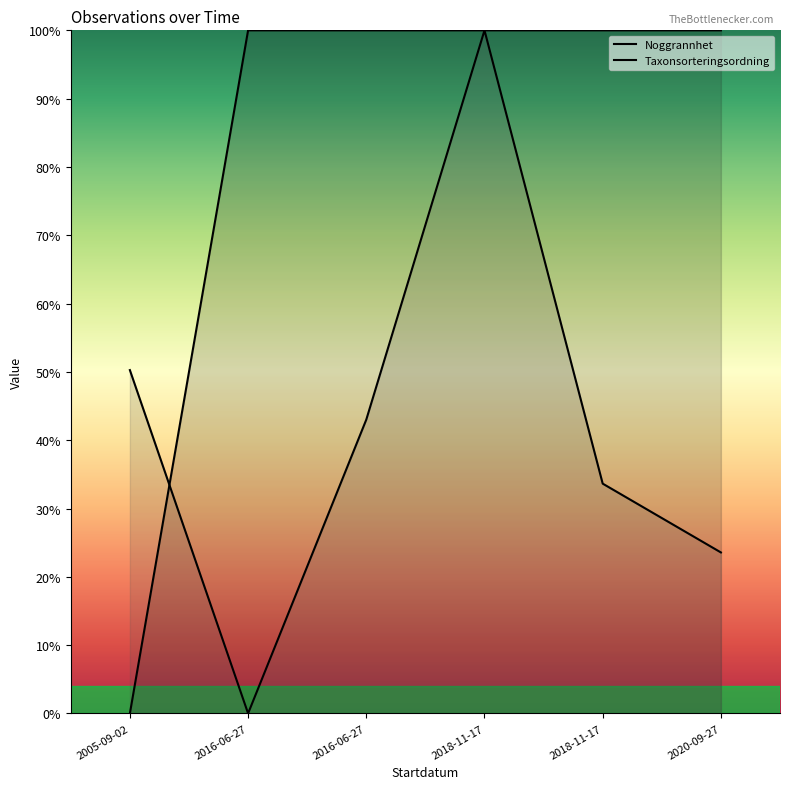

Count the number of data series in this chart.

2